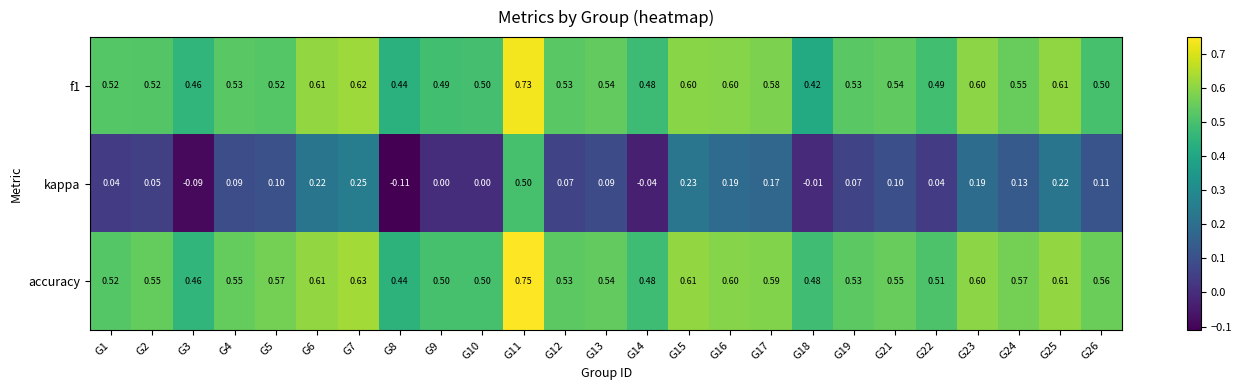

Which series has the largest total across all categories?

accuracy